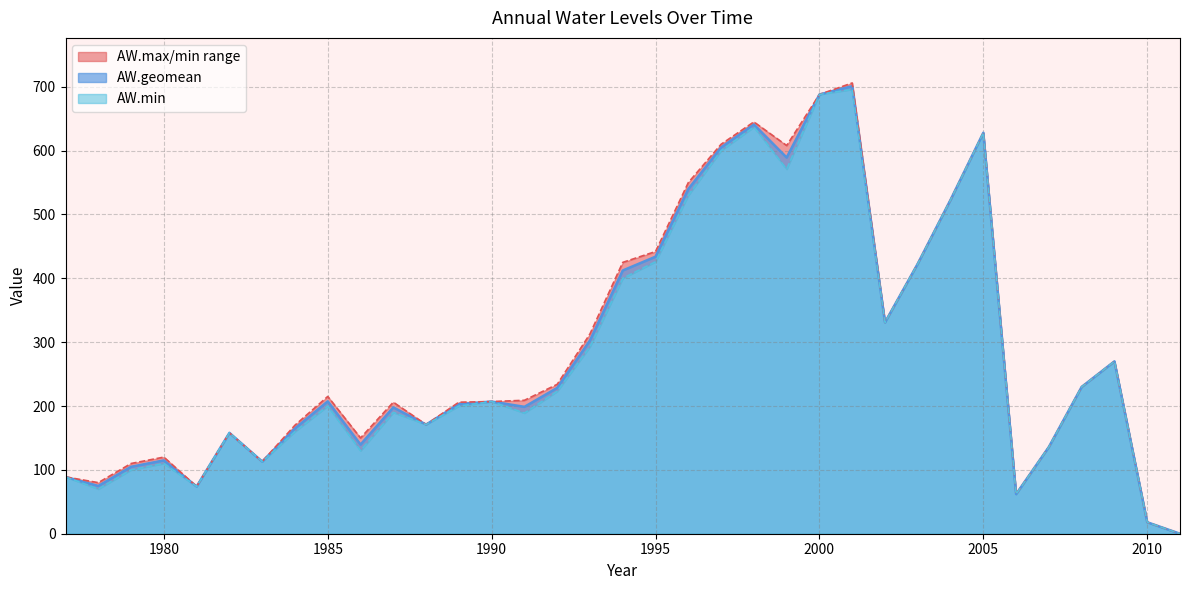

Rank the categories by AW.max value from lowest to highest.

2011, 2010, 2006, 1981, 1978, 1977, 1979, 1983, 1980, 2007, 1986, 1982, 1984, 1988, 1987, 1989, 1990, 1991, 1985, 2008, 1992, 2009, 1993, 2002, 2003, 1994, 1995, 2004, 1996, 1999, 1997, 2005, 1998, 2000, 2001